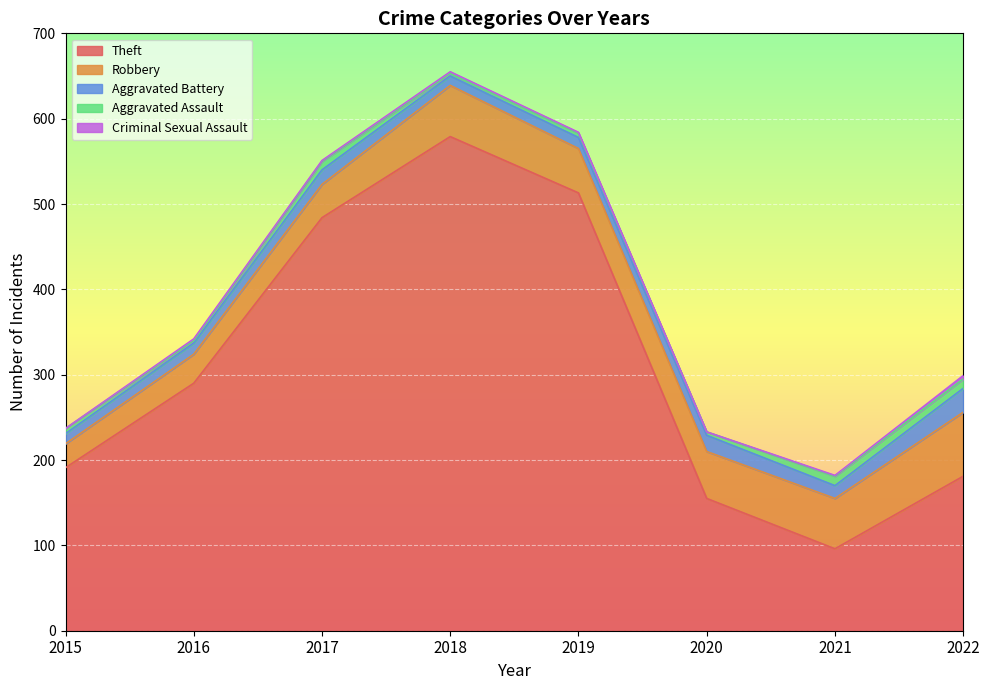

List the labels in order of Aggravated Battery value, smallest first.

2018, 2015, 2016, 2019, 2021, 2017, 2020, 2022